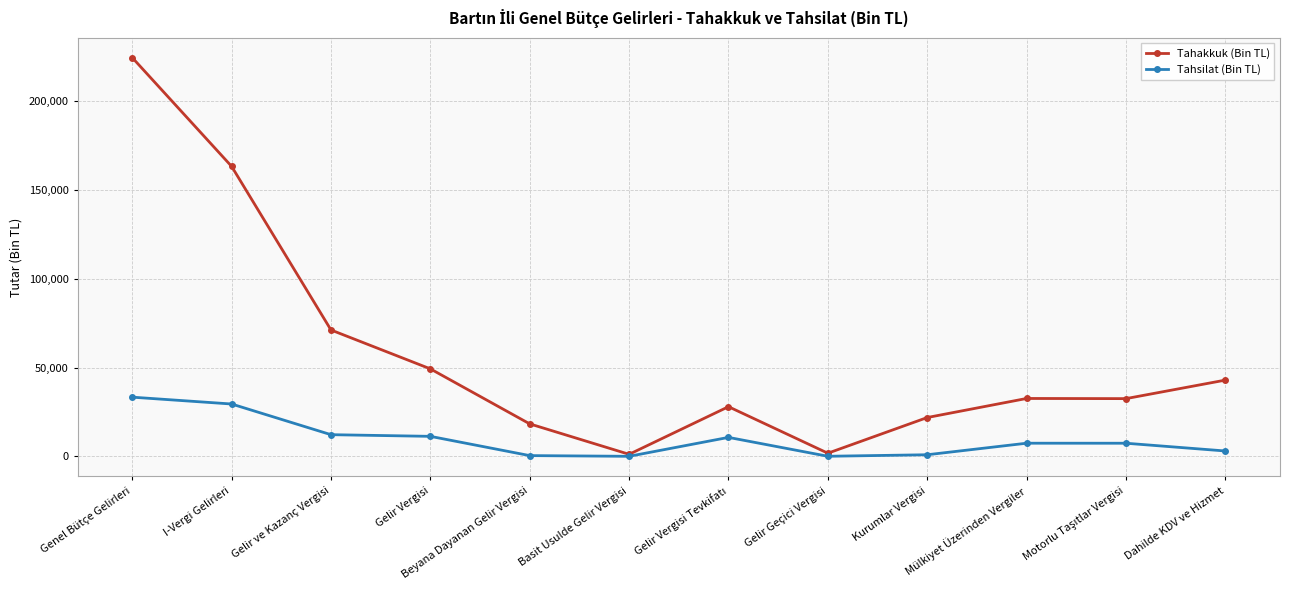

At which label is Tahsilat (Bin TL) closest to 16705?

Gelir ve Kazanç Vergisi